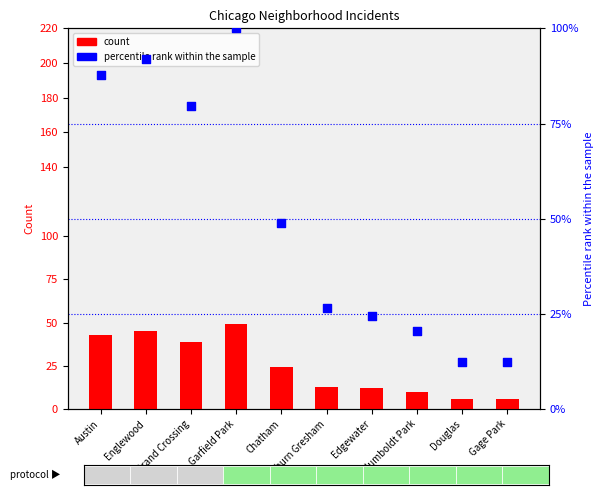

Which series has the widest spread of Y values?

percentile rank within the sample